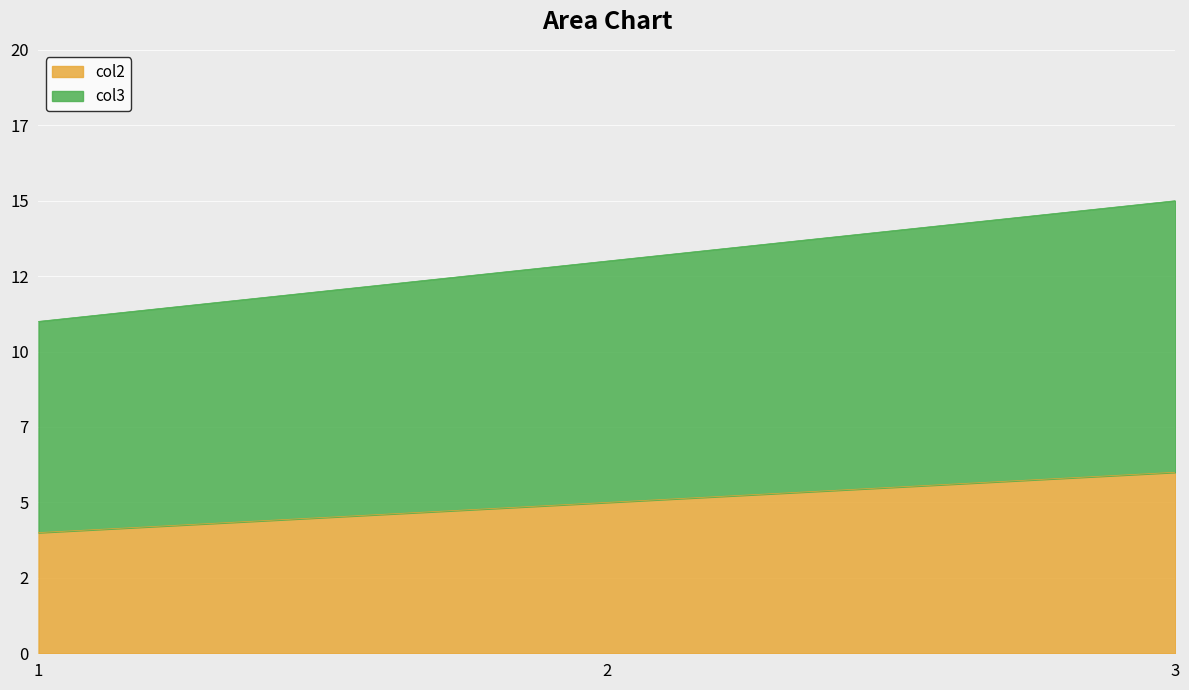

True or false: col3 has a value of 11 at 1.

True